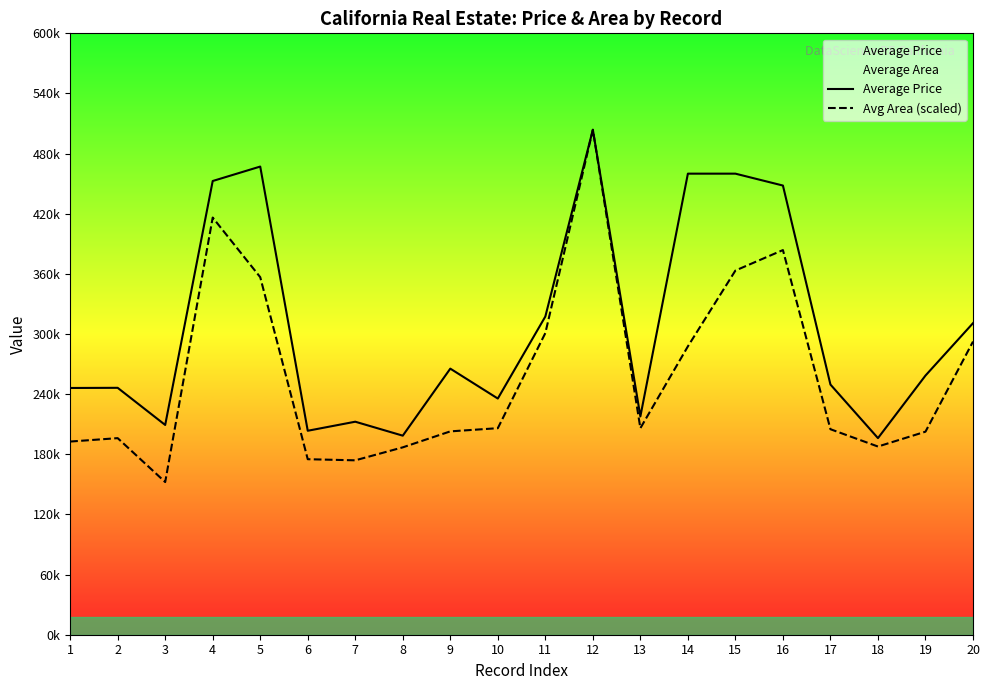

How many categories are shown in the chart?

20